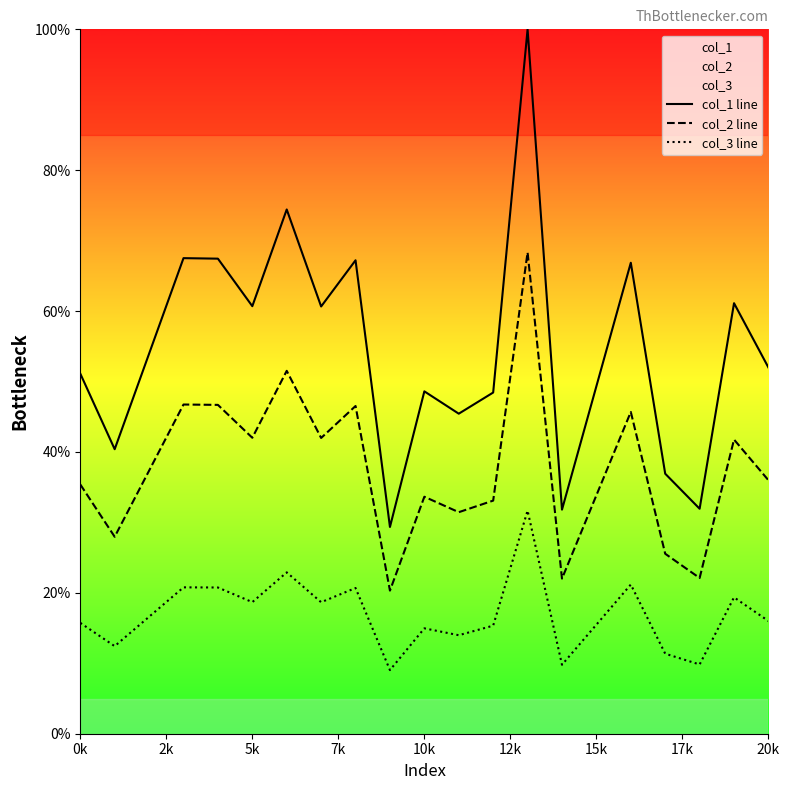

List the series in order of their peak value, highest first.

col_1 line, col_2 line, col_3 line